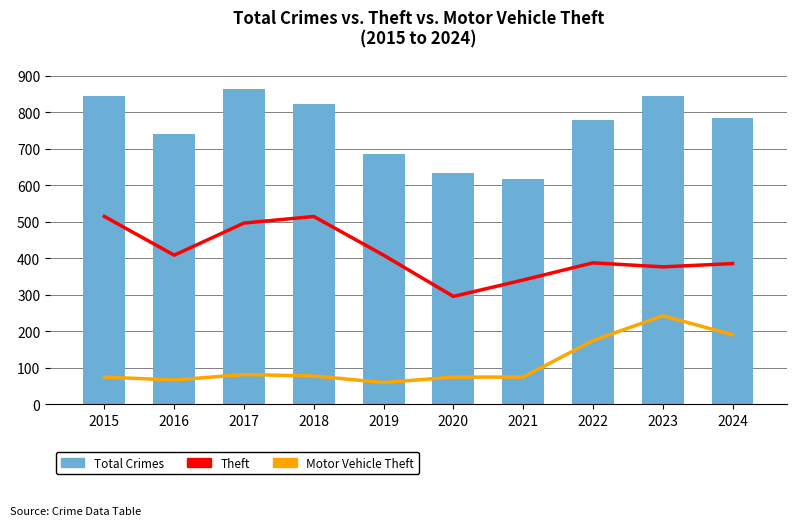

The Total Crimes series shows 247 at 2019. True or false?

False